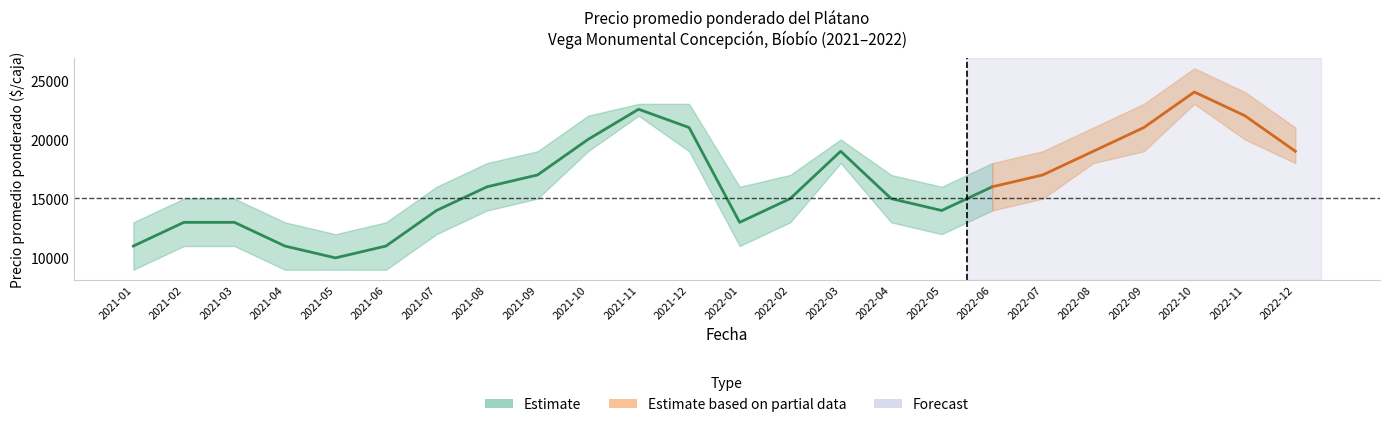

At which category does Precio máximo reach its first local valley?

2021-05